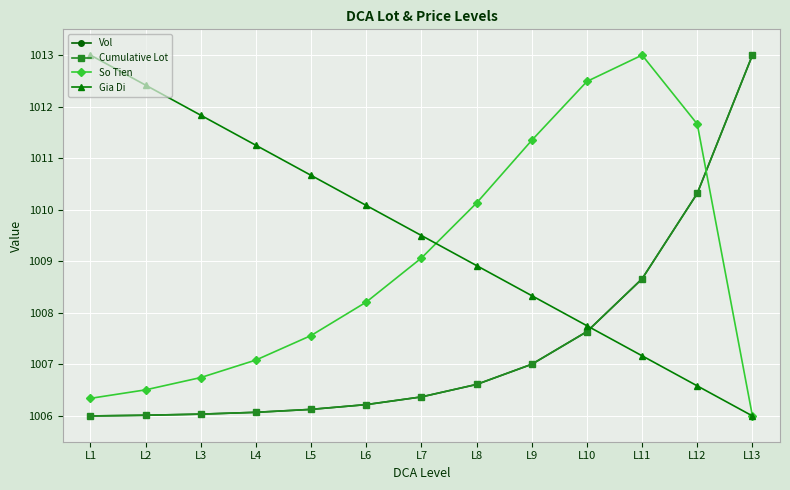

Rank the series at L13 from highest to lowest value.

Vol, Cumulative Lot, So Tien, Gia Di